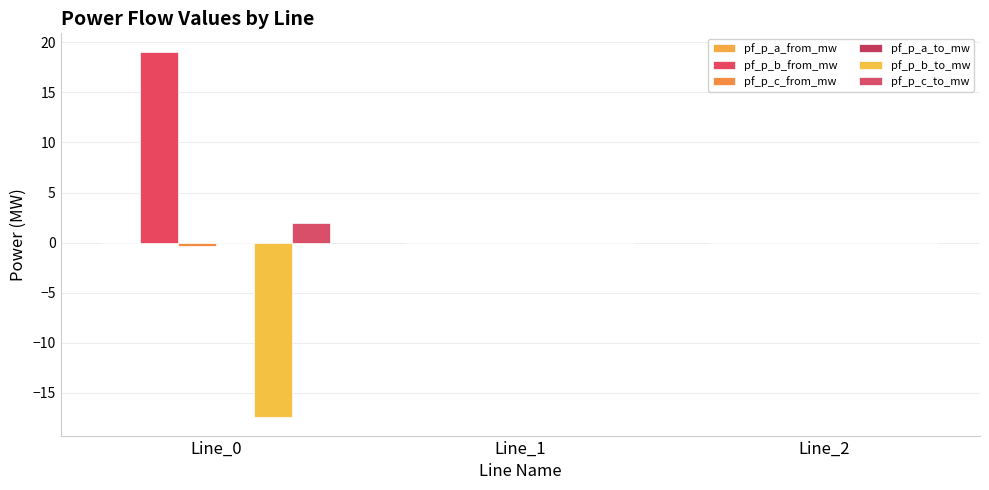

How many groups of bars are there?

3